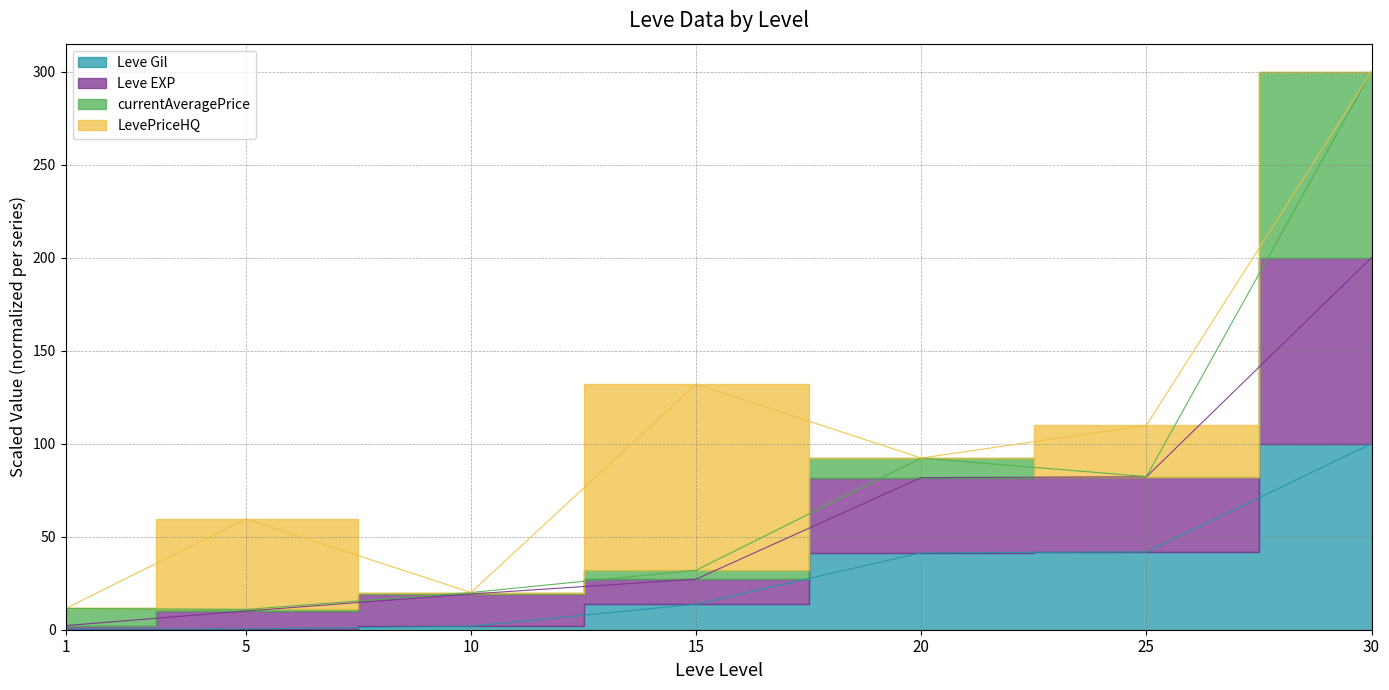

Between 5 and 30, which is larger?

30